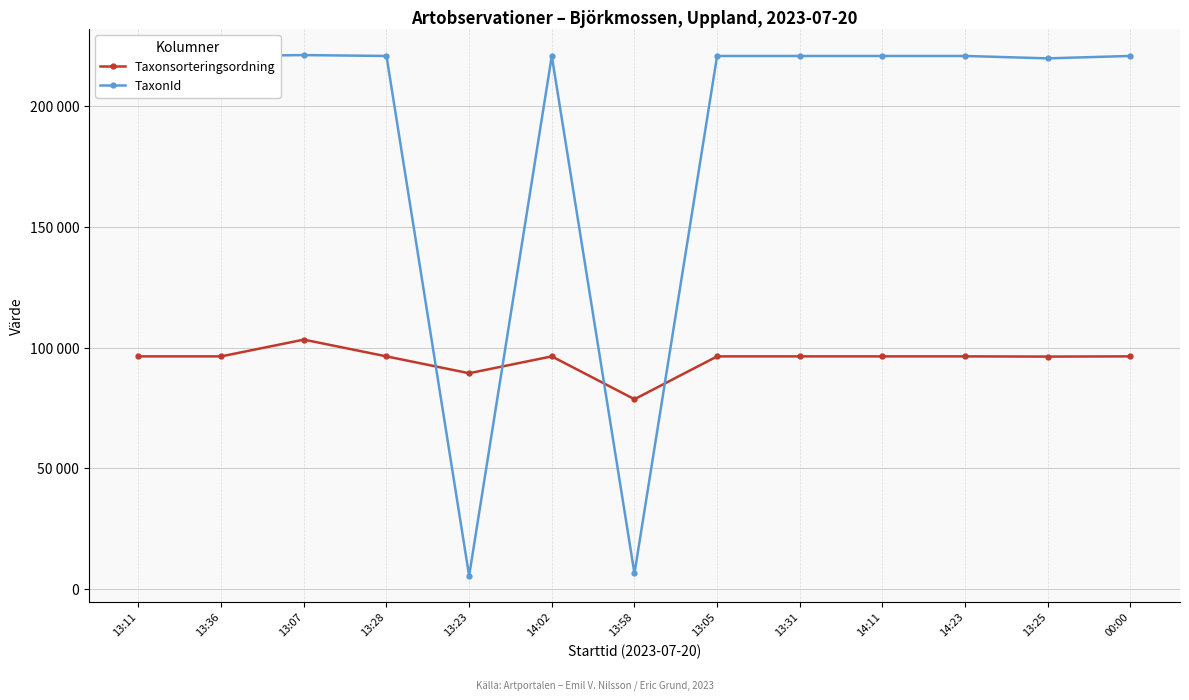

What are all the series names shown in the legend?

Taxonsorteringsordning, TaxonId